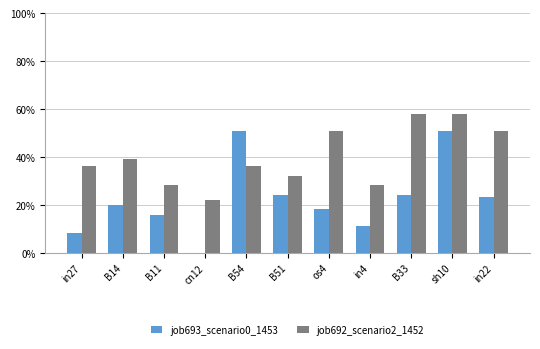

At which label does job692_scenario2_1452 reach its peak?

B33